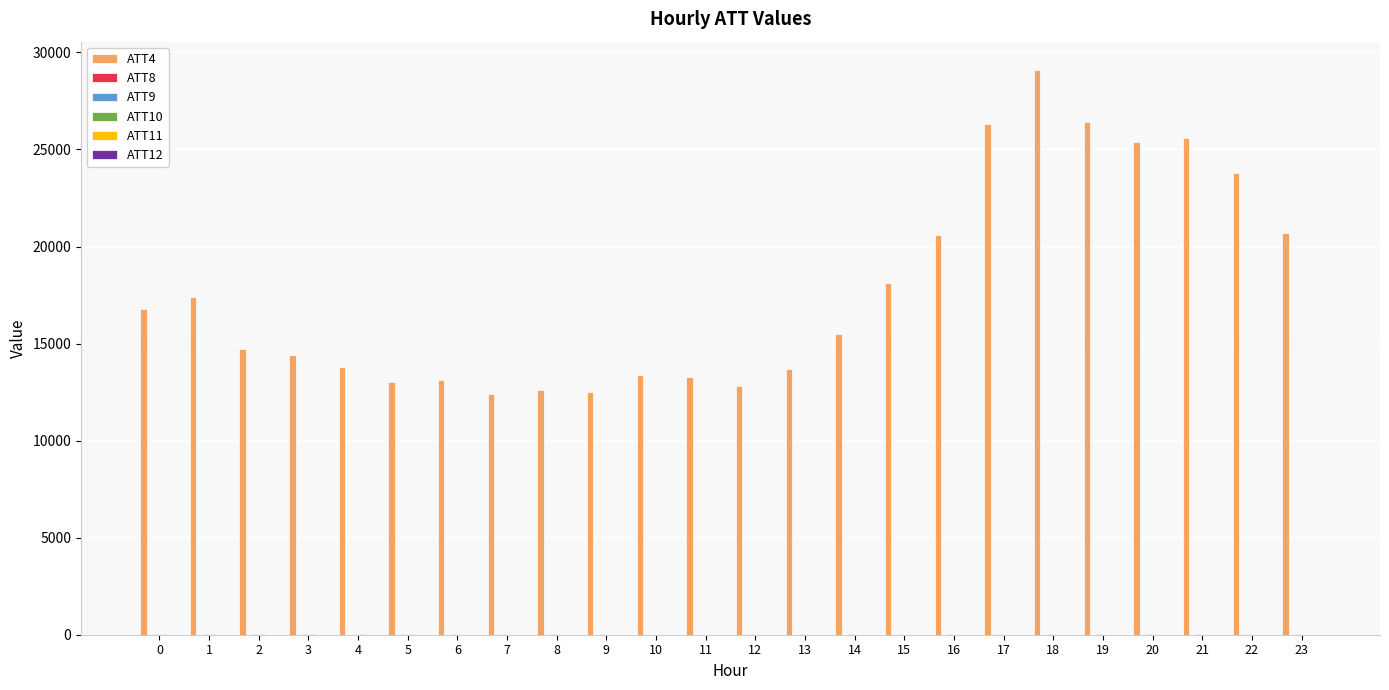

How many distinct data groups are displayed?

6